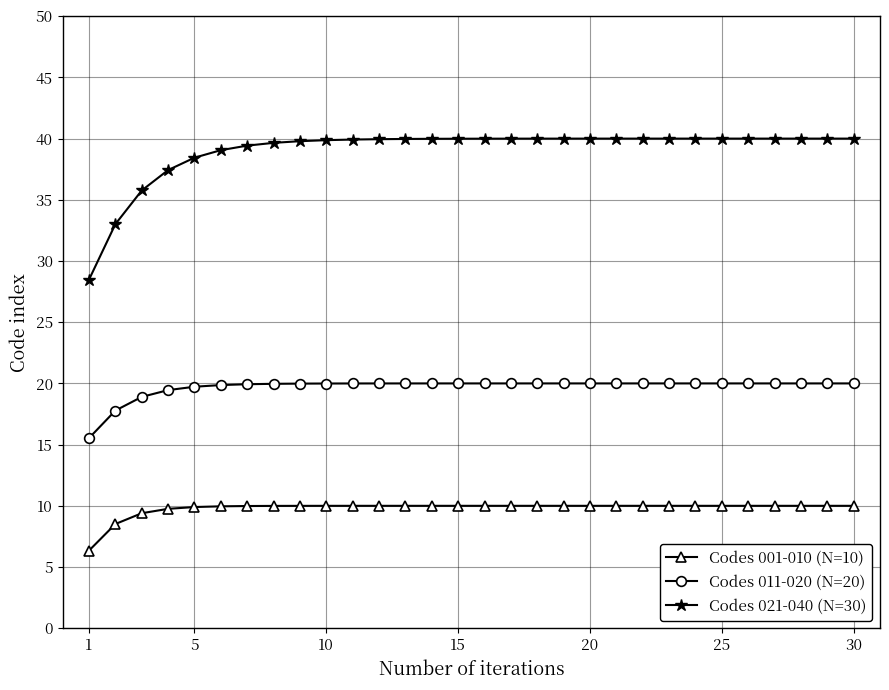

Is this an area chart (filled region under the line)?

No